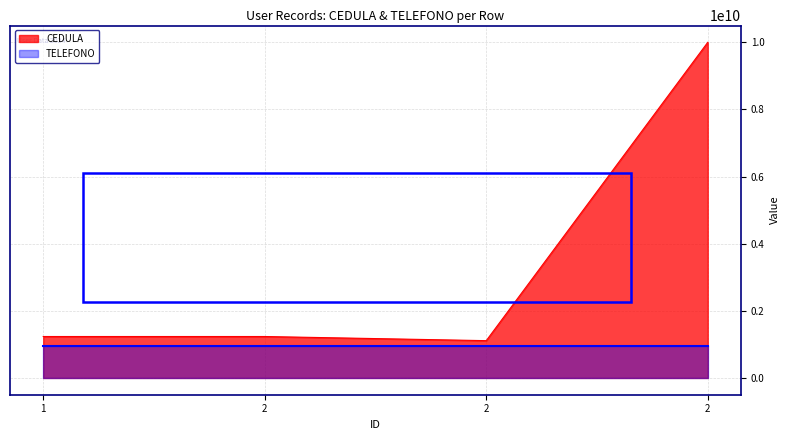

Reading right to left, what are all the values shown in this chart?

CEDULA: 9999999999	1111111111	1234567891	1234567890
TELEFONO: 959262582	959262581	959262580	959262579